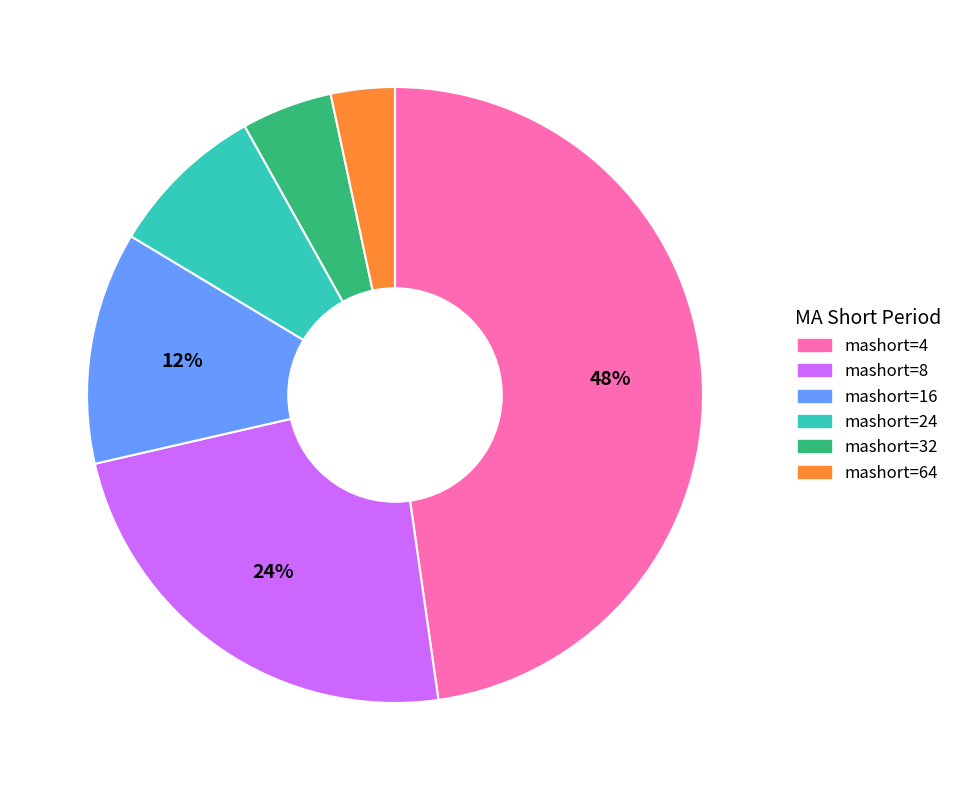

Rank the categories by value from lowest to highest.

mashort=64, mashort=32, mashort=24, mashort=16, mashort=8, mashort=4